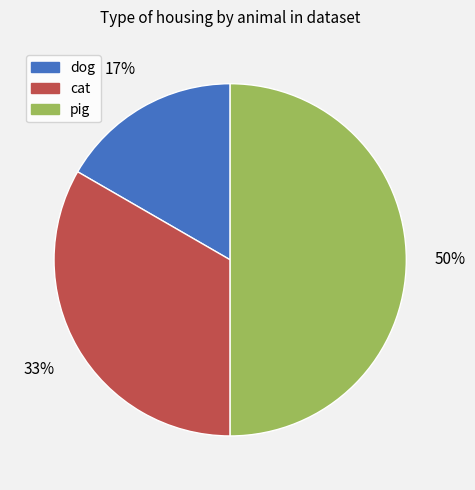

Is it true that pig is 41% of the pie?

False